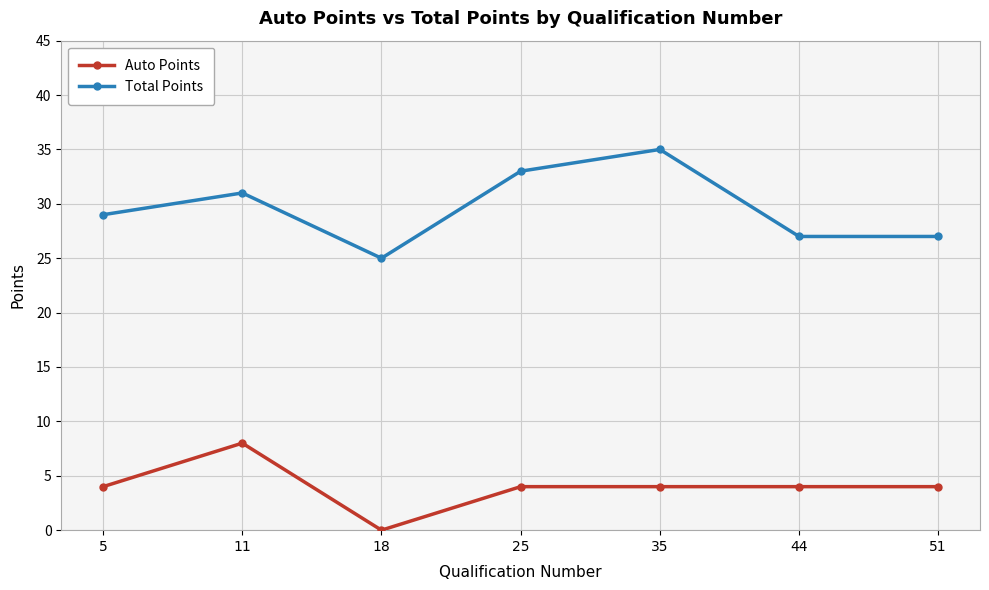

Is it true that Total Points equals 6 at 44?

False